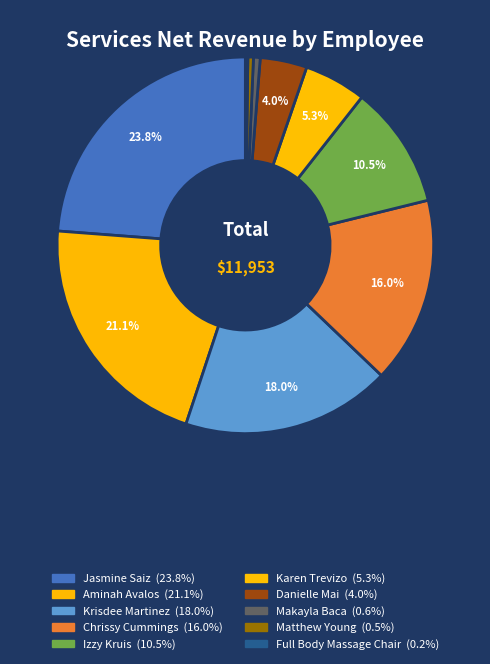

Count the number of slices in the pie.

10